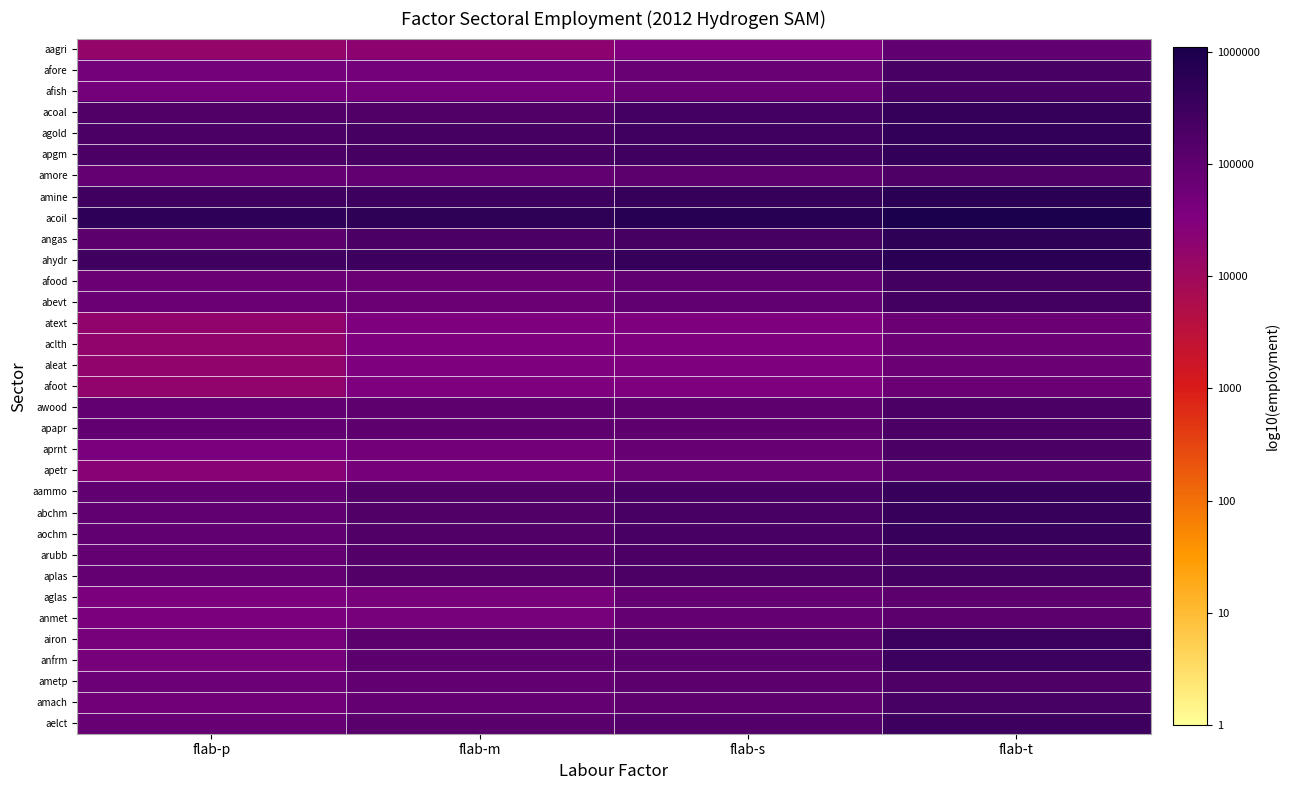

At which category is the sum across all series the highest?

flab-t